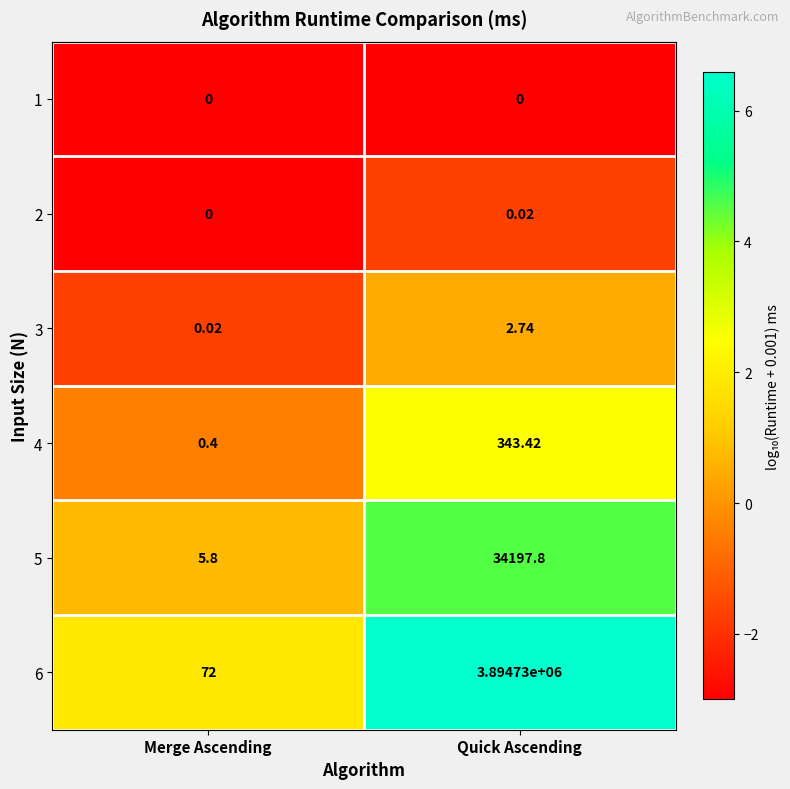

Where does the 5 series first go above 34197?

Quick Ascending